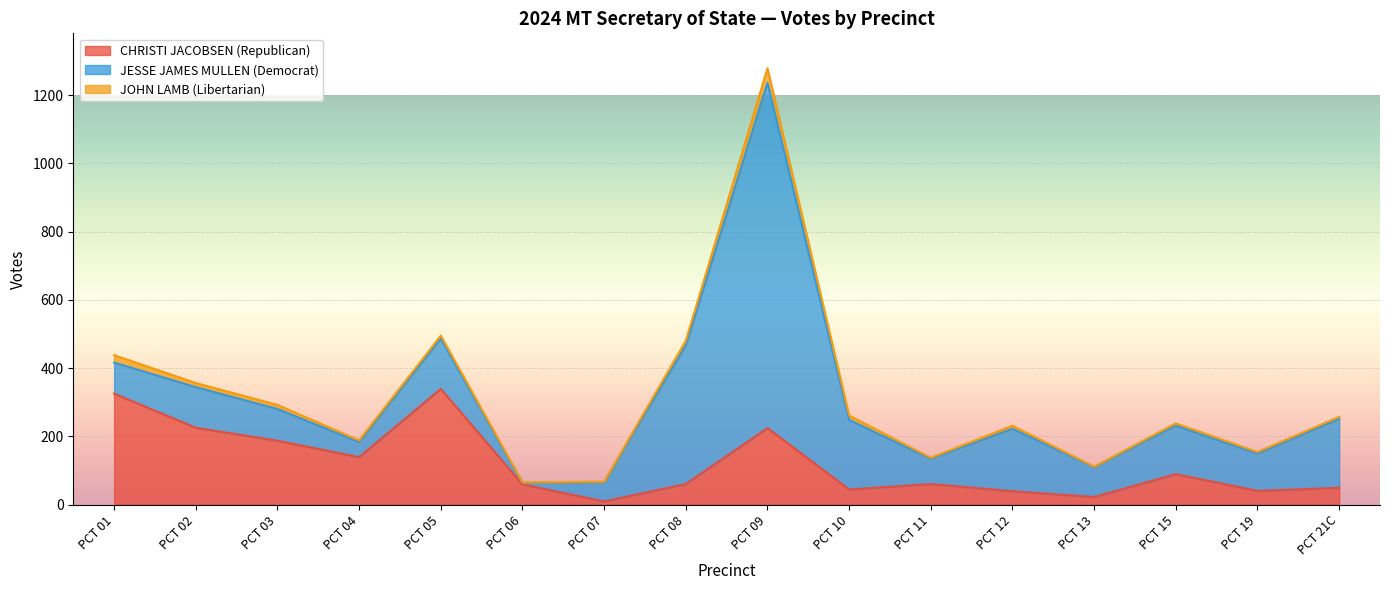

True or false: CHRISTI JACOBSEN (Republican) has a value of 35 at PCT 06.

False